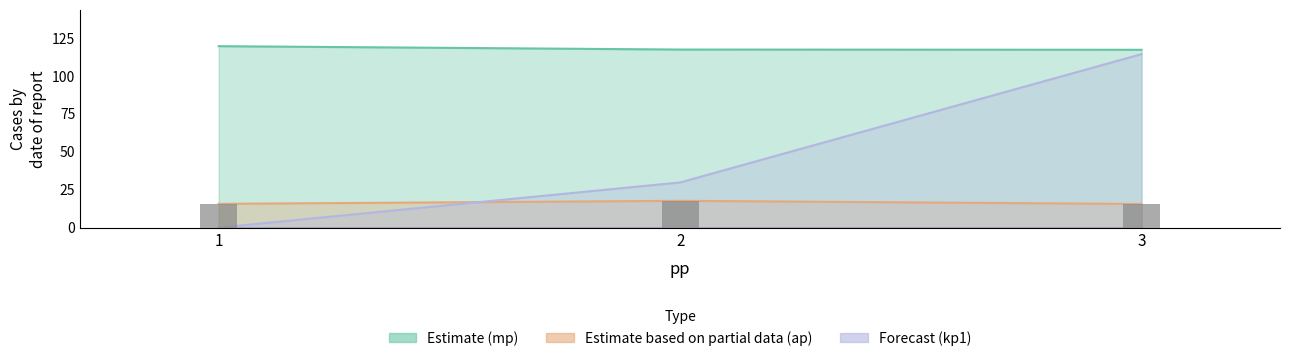

The value at 3 is 5.8. True or false?

False